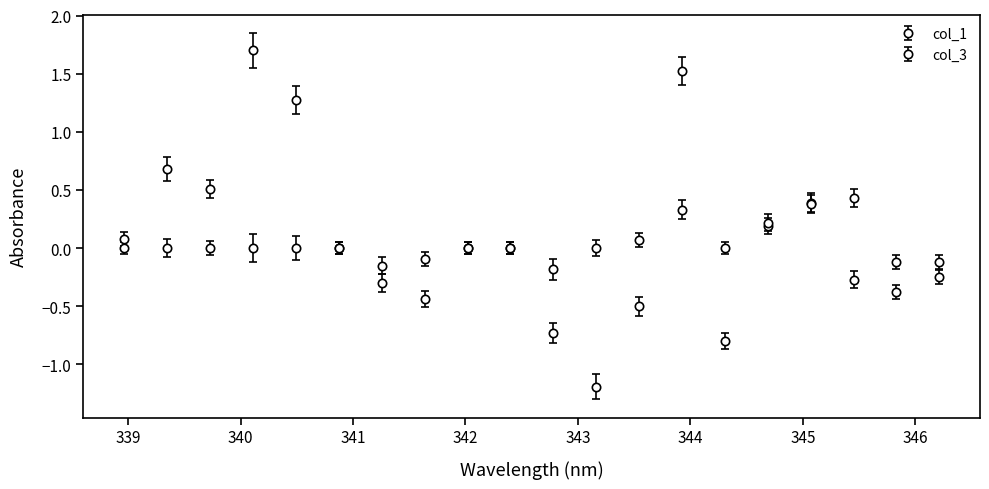

How many categories are shown in the chart?

20